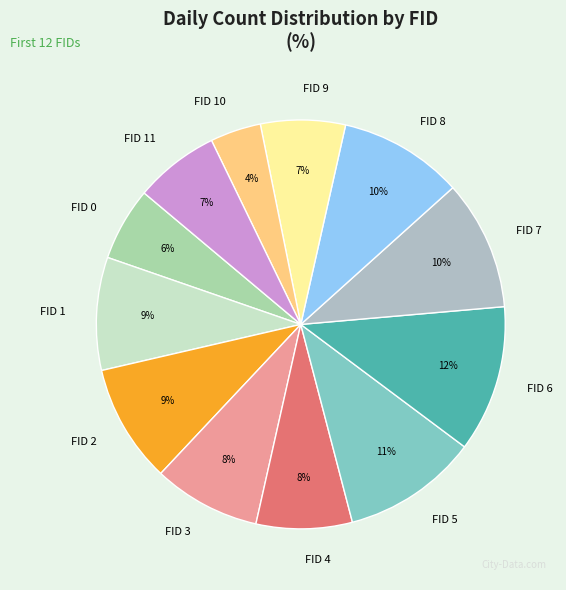

Is there any slice that represents more than half of the pie?

No